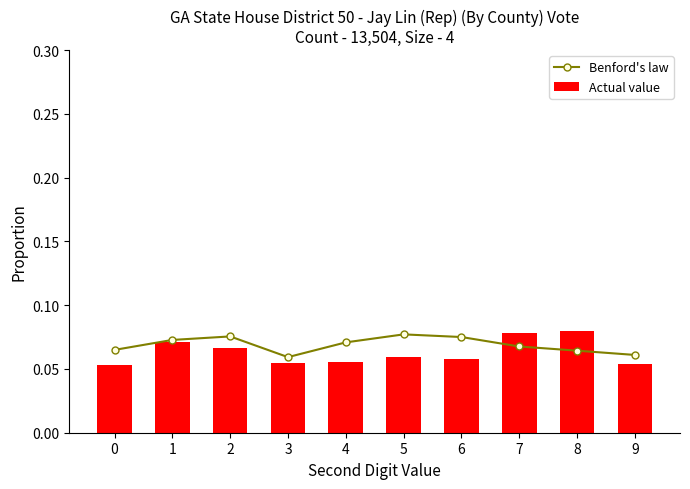

What is the average value of the Benford's law series?

0.1